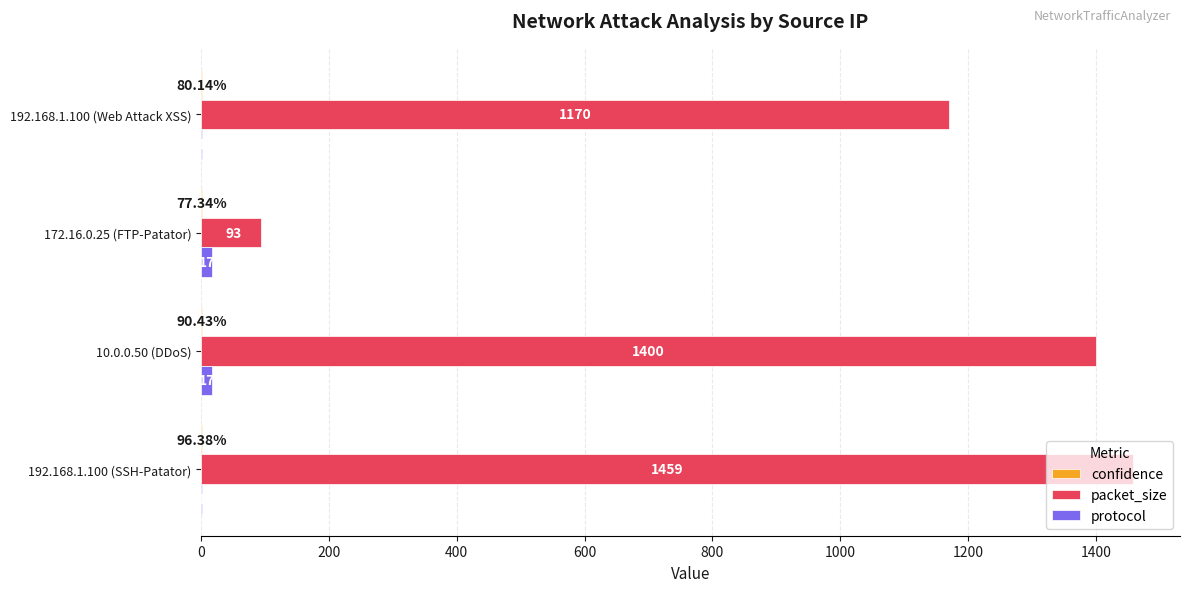

What is the total value across all series at 192.168.1.100 (SSH-Patator)?

1461.0